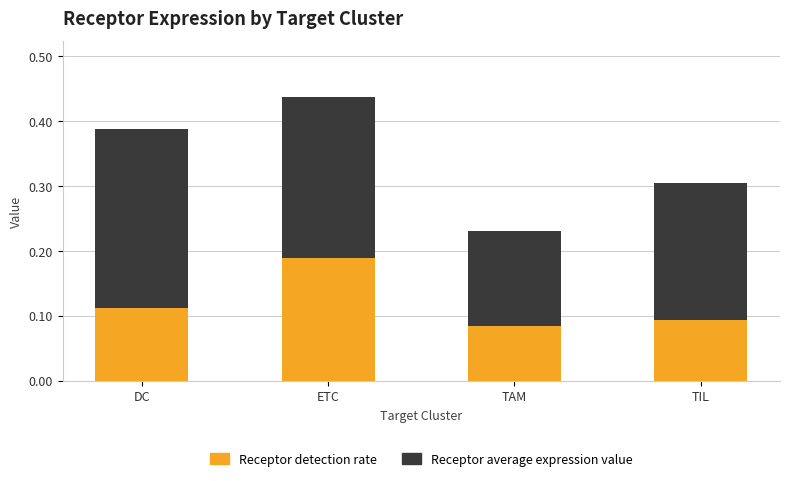

At which category is the sum across all series the highest?

ETC